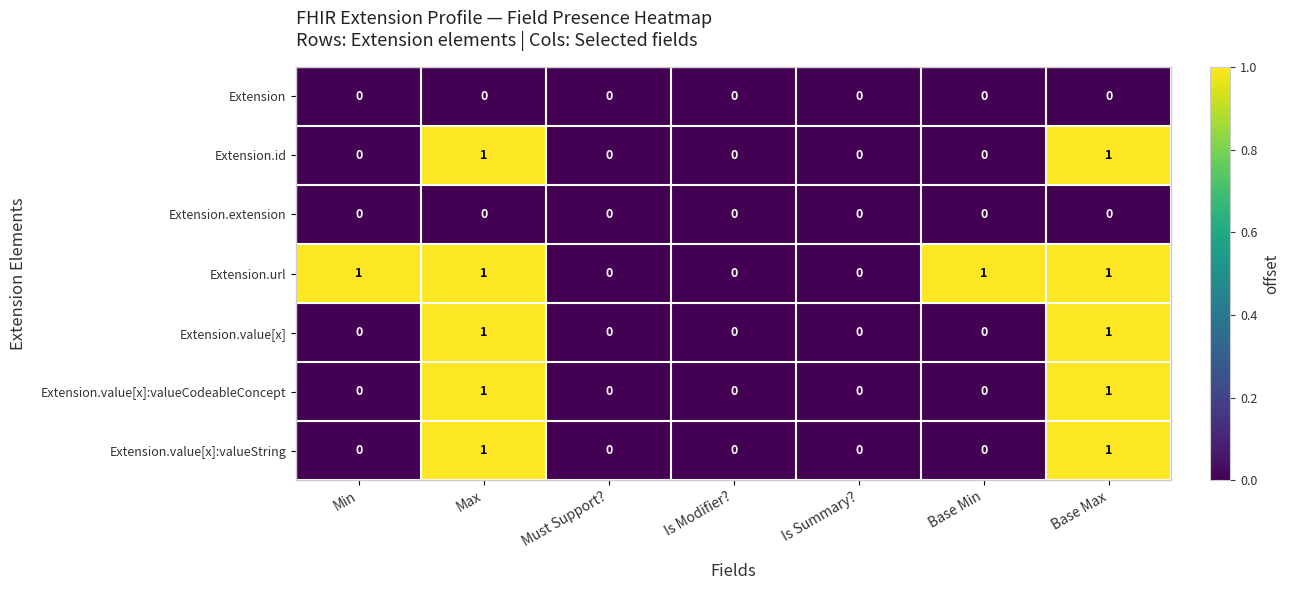

The value of Extension at Is Summary? is 0. True or false?

True